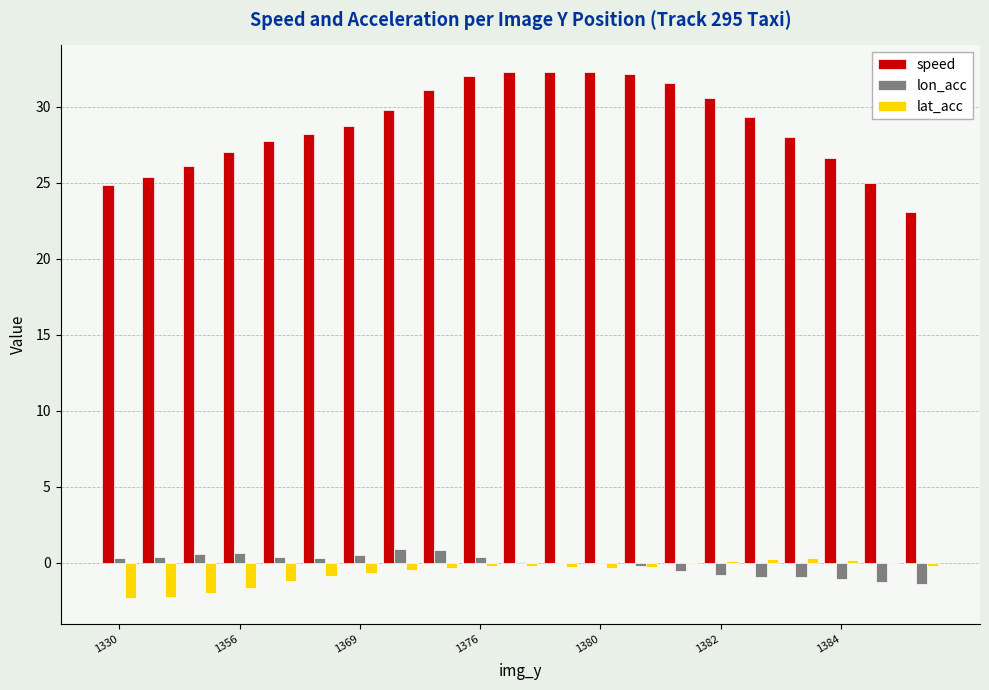

Which series has the largest total across all categories?

speed